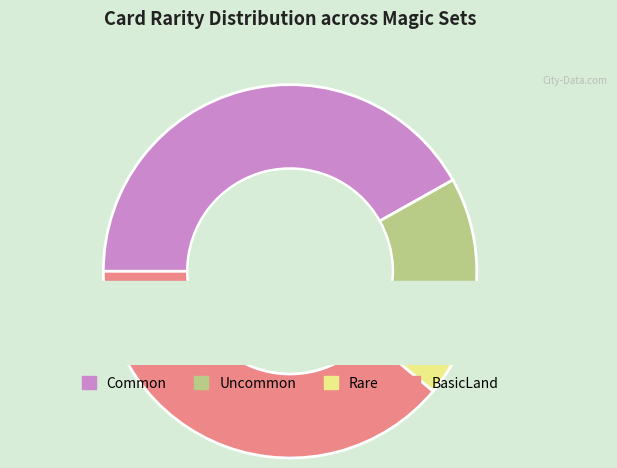

Is it true that 19 is 5% of the pie?

True